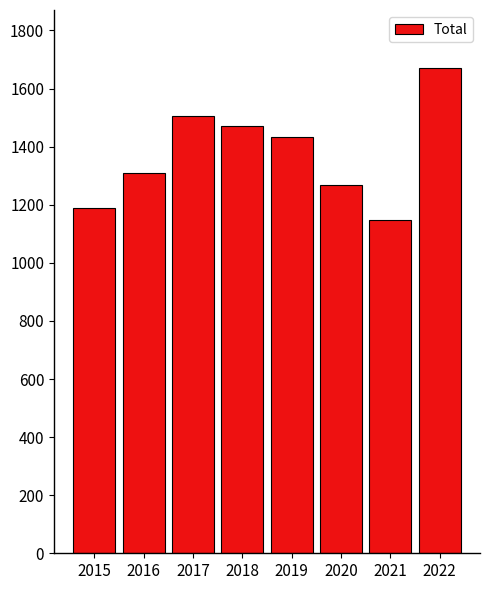

Does the chart contain stacked bars?

No